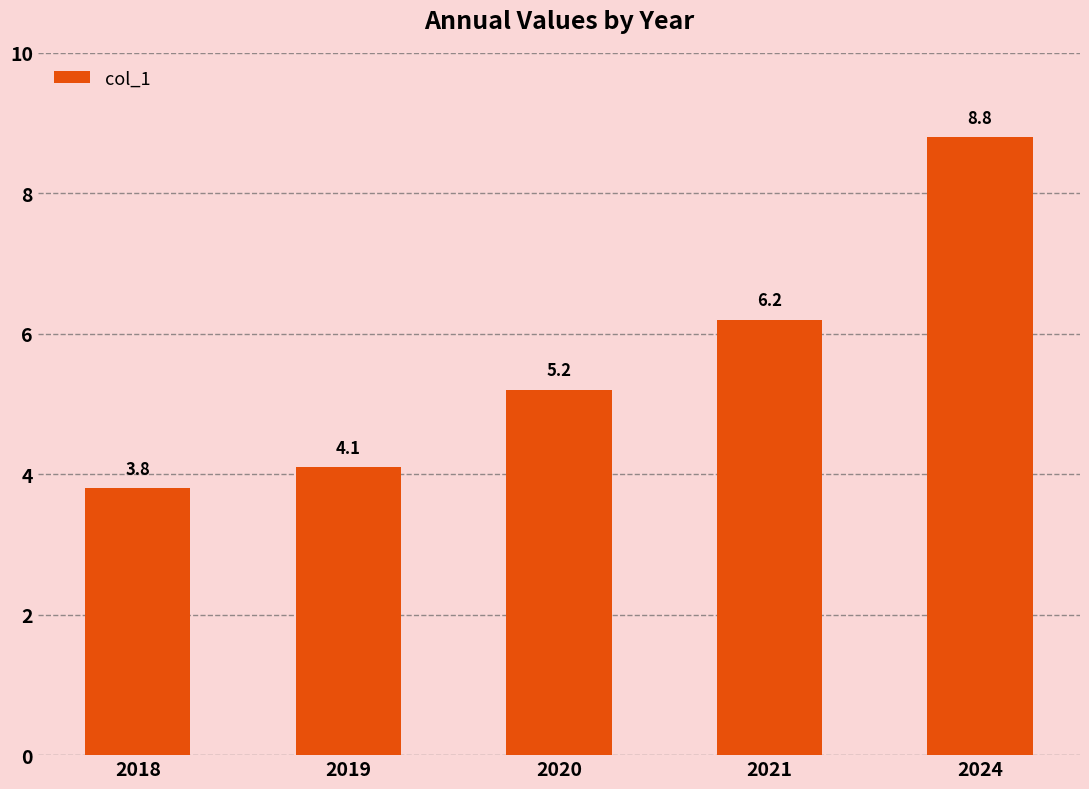

At which label is the value closest to 6?

2021